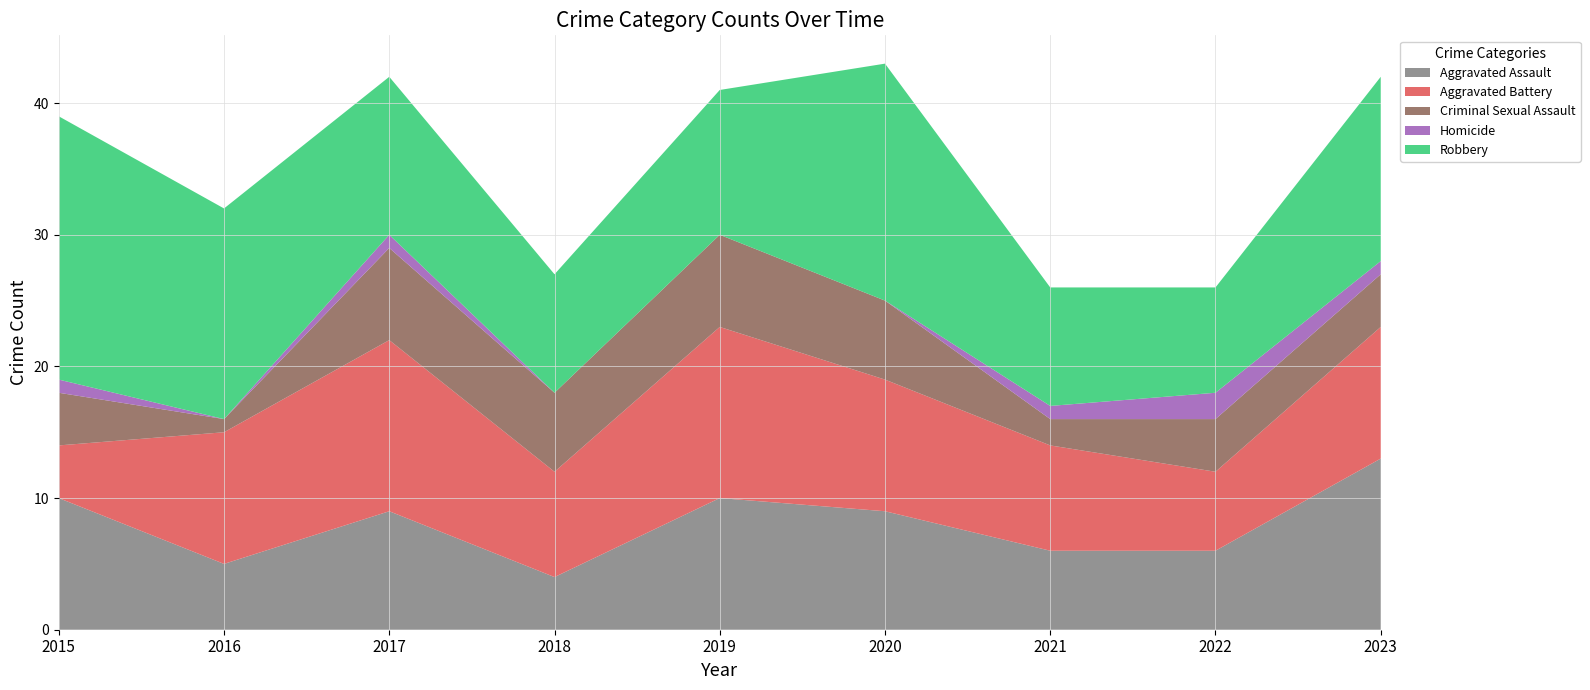

Reading right to left, list all the values displayed in this chart.

Aggravated Assault: 2023=13	2022=6	2021=6	2020=9	2019=10	2018=4	2017=9	2016=5	2015=10
Aggravated Battery: 2023=10	2022=6	2021=8	2020=10	2019=13	2018=8	2017=13	2016=10	2015=4
Criminal Sexual Assault: 2023=4	2022=4	2021=2	2020=6	2019=7	2018=6	2017=7	2016=1	2015=4
Homicide: 2023=1	2022=2	2021=1	2020=0	2019=0	2018=0	2017=1	2016=0	2015=1
Robbery: 2023=14	2022=8	2021=9	2020=18	2019=11	2018=9	2017=12	2016=16	2015=20